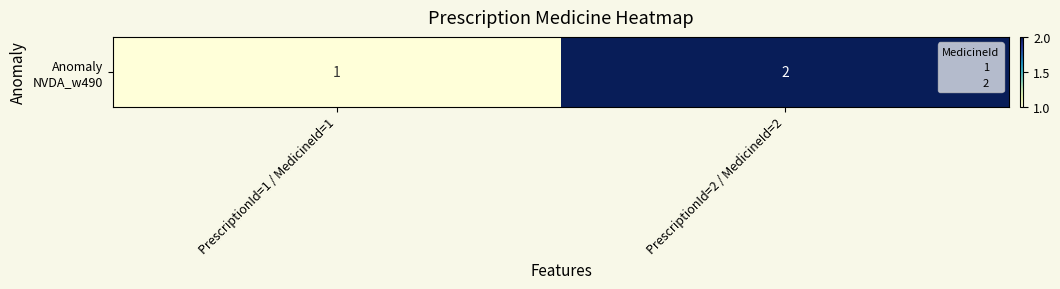

Which has a higher value, PrescriptionId=2 / MedicineId=2 or PrescriptionId=1 / MedicineId=1?

PrescriptionId=2 / MedicineId=2